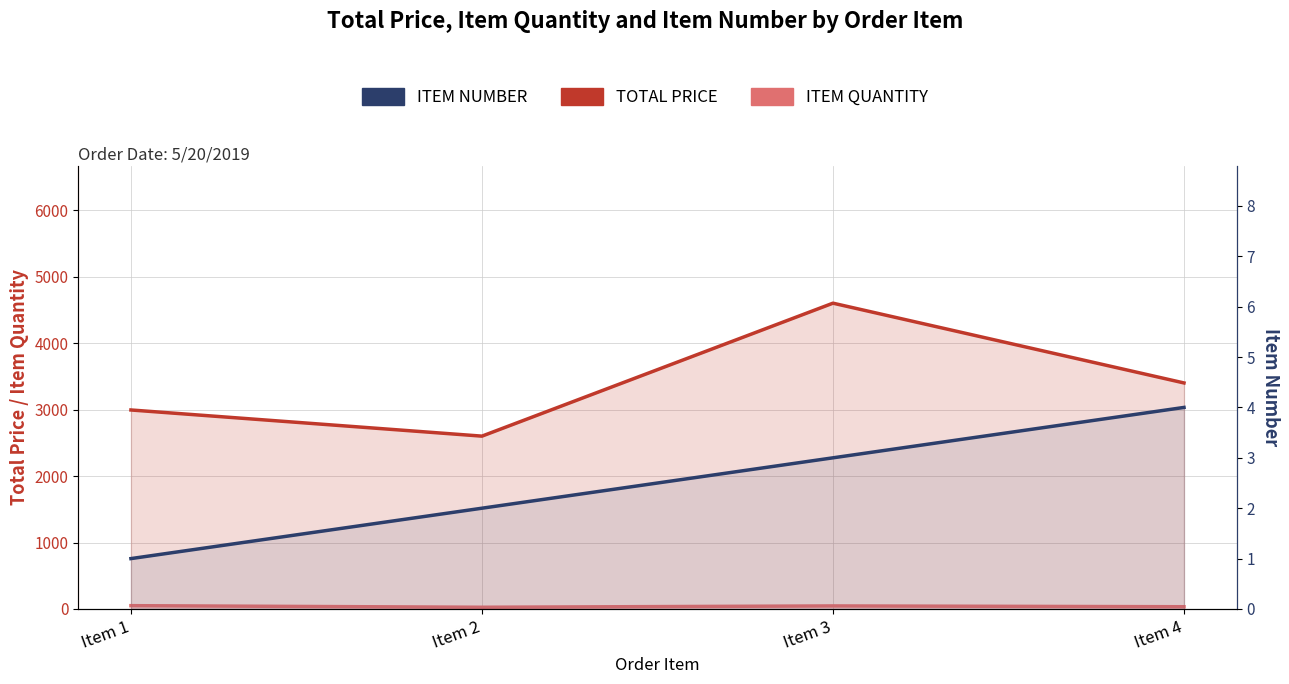

How many lines are shown in the chart?

3